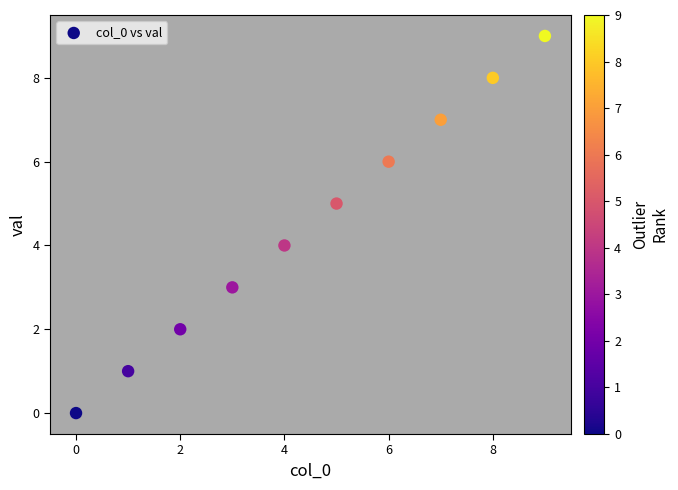

What is the range of Y values (max minus min)?

9